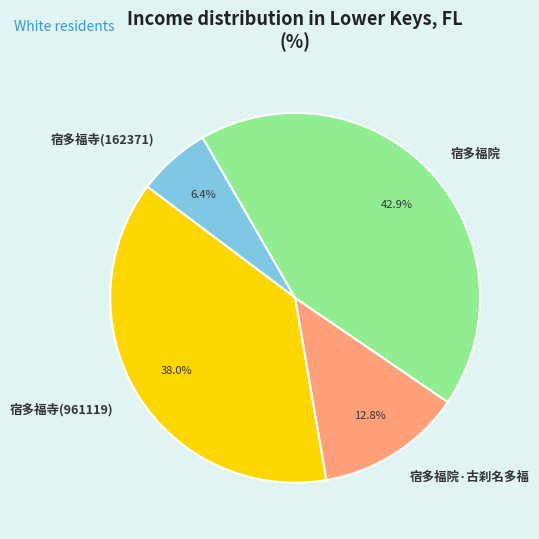

To the nearest percent, what portion does 宿多福院·古刹名多福 represent?

13%